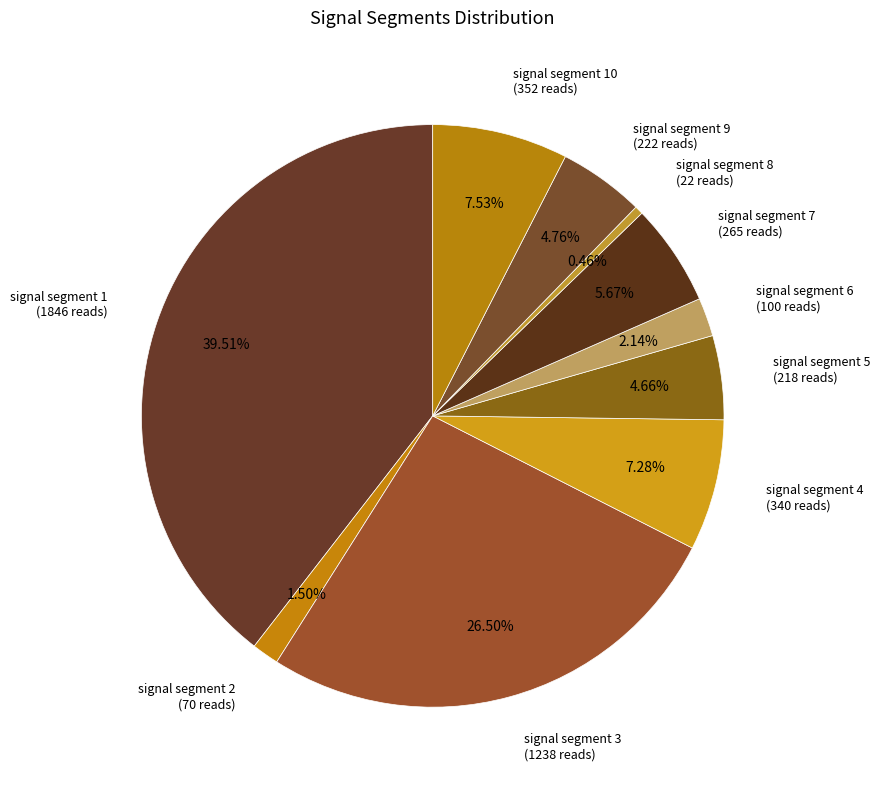

Is there a majority slice in this chart?

No